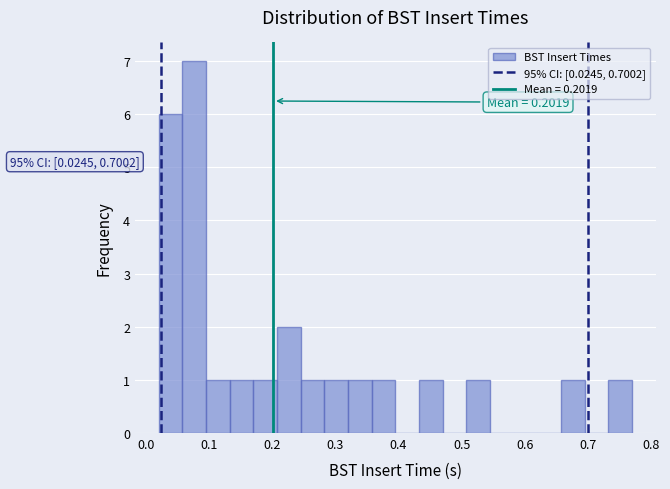

Read against the x-axis, roughly where is the centre of the tallest bar?

0.08